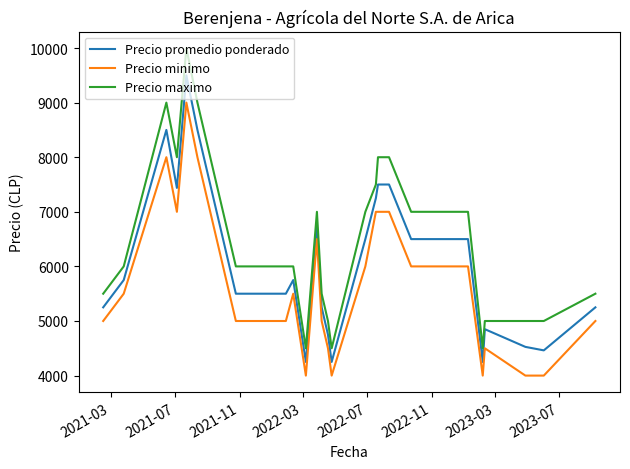

True or false: Precio maximo and Precio minimo intersect in this chart.

False